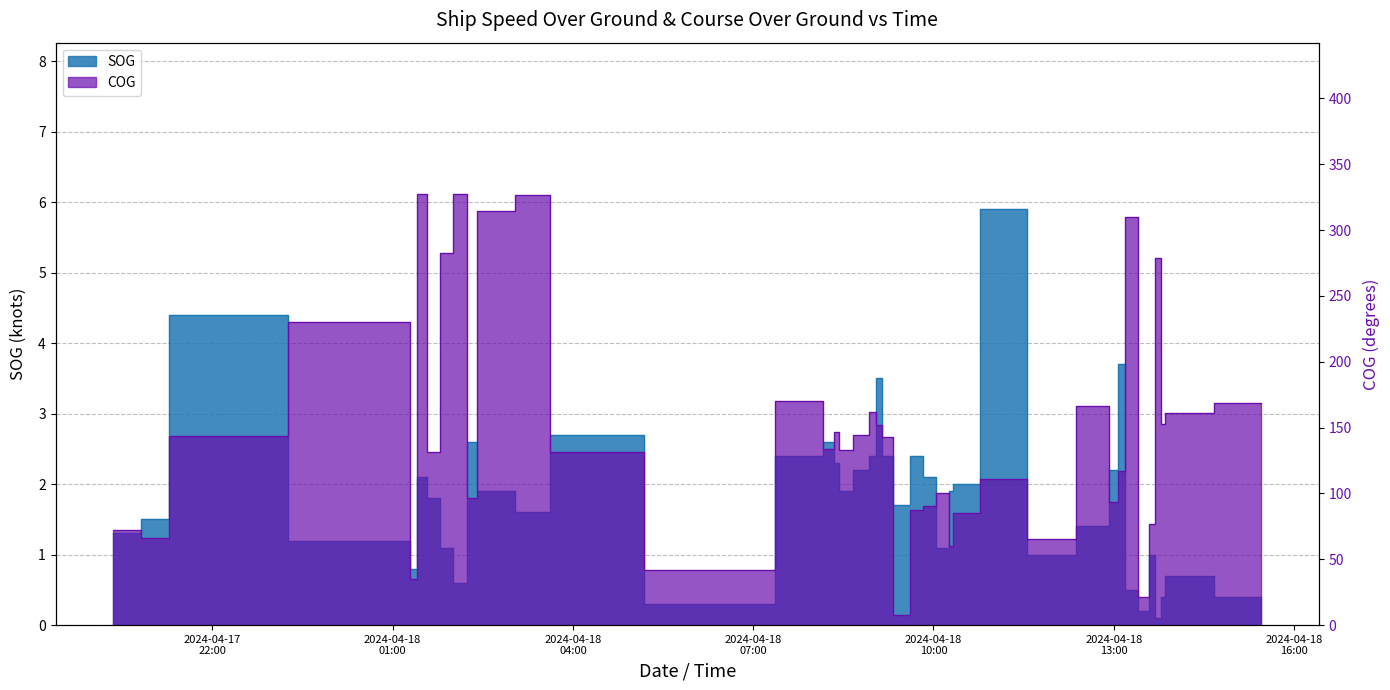

What is the greatest value displayed?

327.6